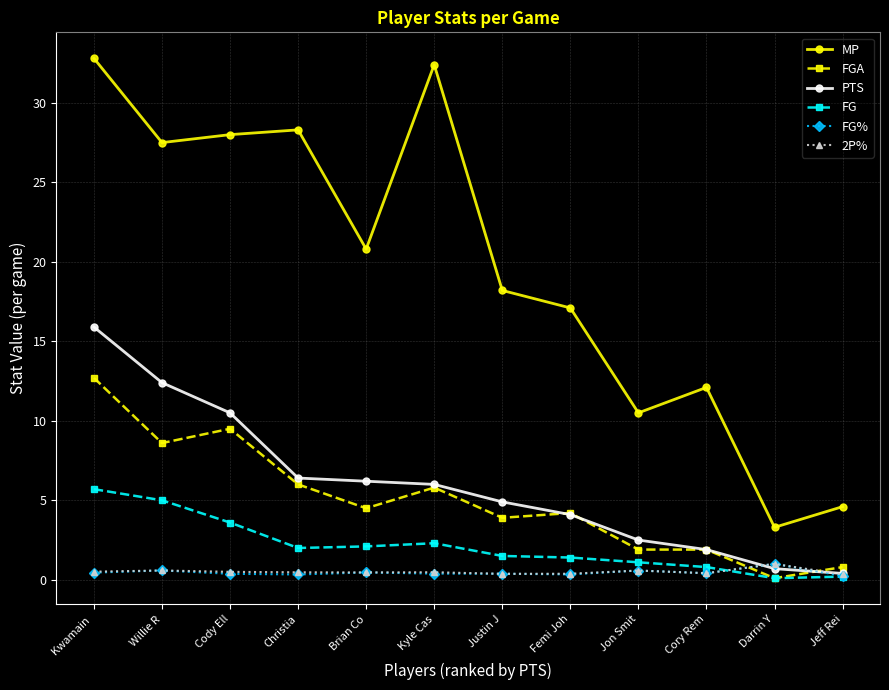

Where is the first local maximum for MP?

Christia